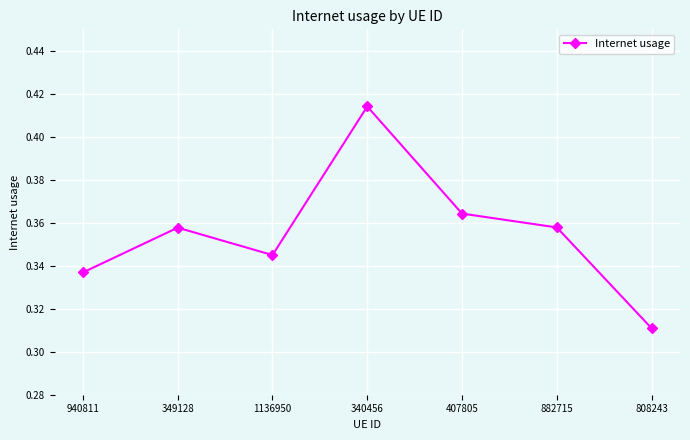

What is the label of the 1st point from the right?

808243